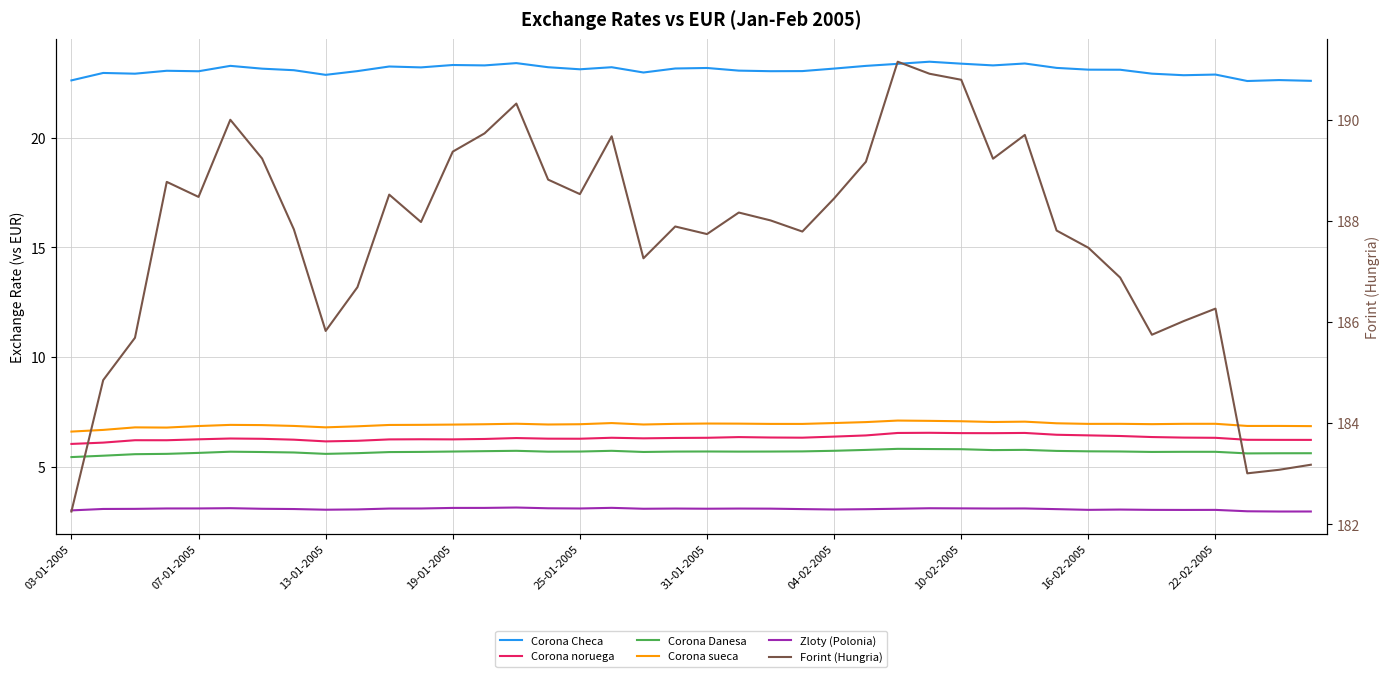

True or false: Corona sueca has more than 1 interior local peaks.

True